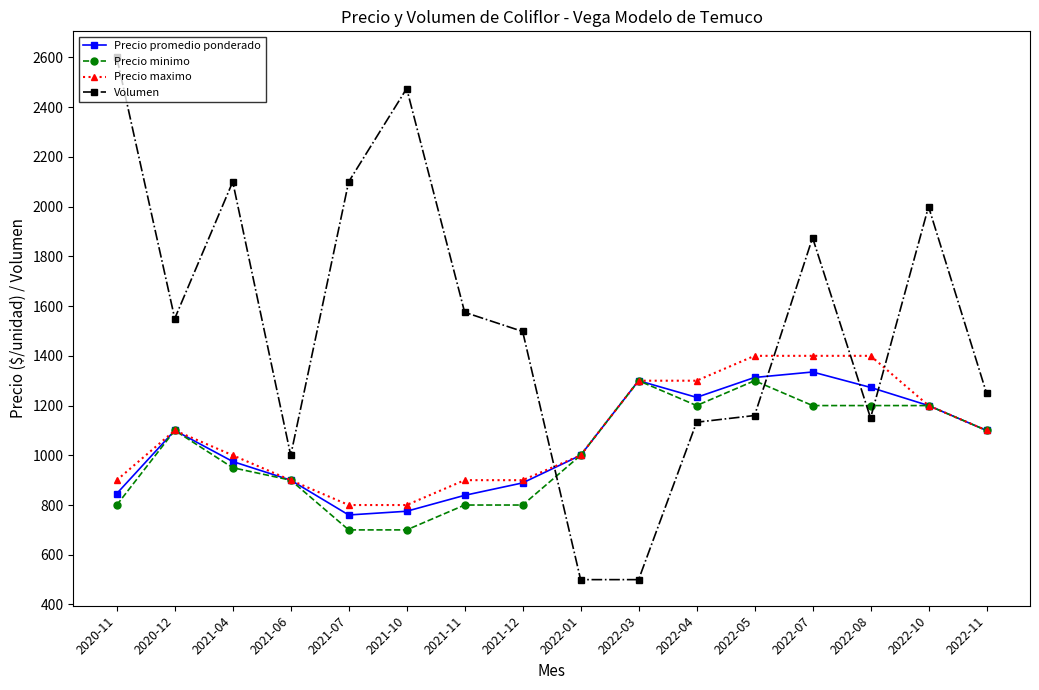

How many values in the Precio maximo series are below 1100?

8